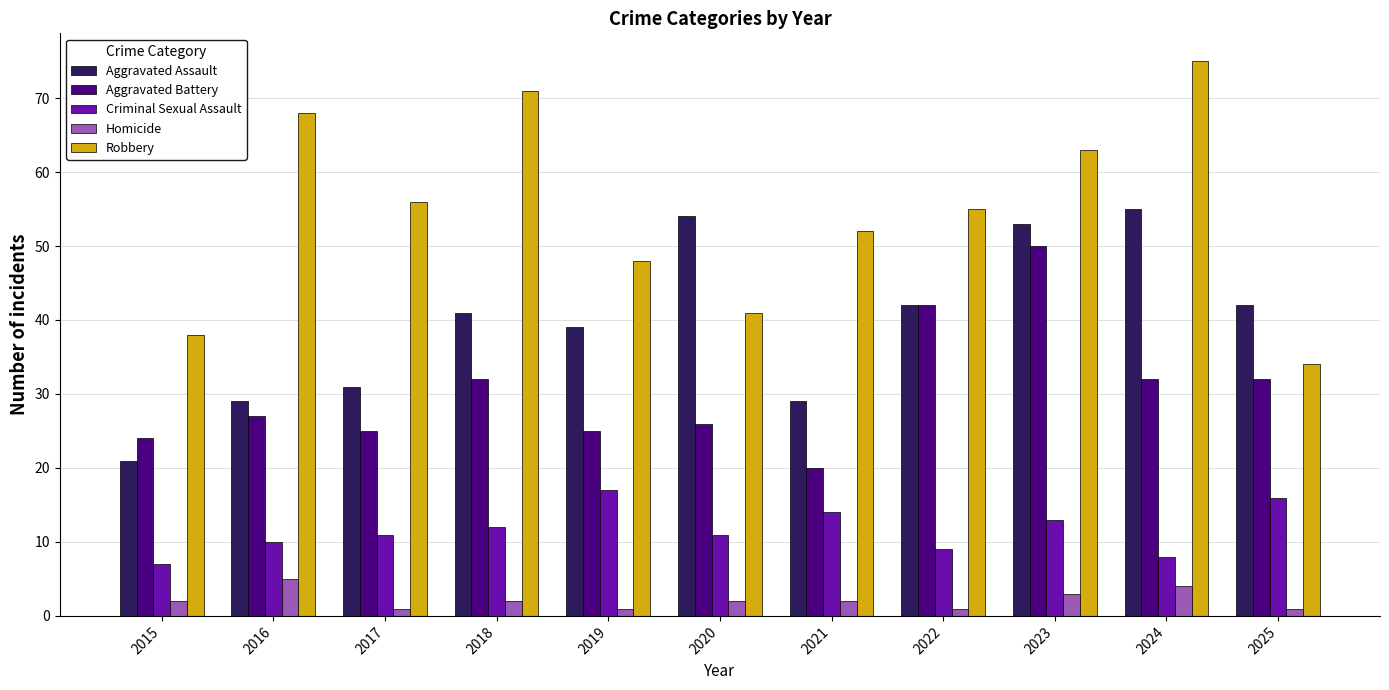

List the series in order of their overall mean, lowest first.

Homicide, Criminal Sexual Assault, Aggravated Battery, Aggravated Assault, Robbery